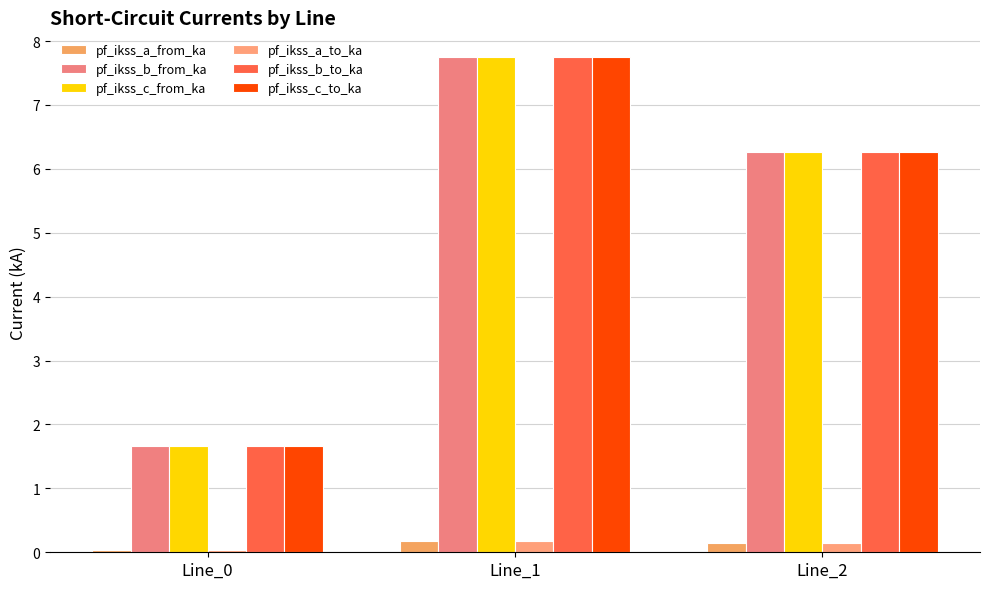

What is the total value across all series at Line_0?

6.7